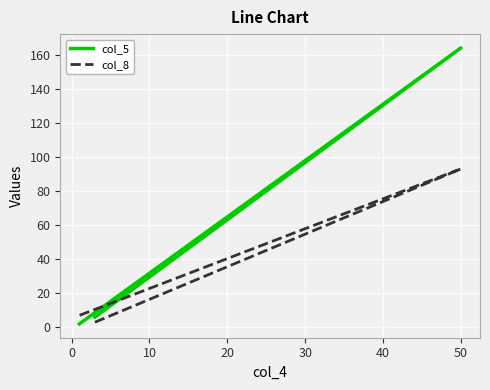

Which series has the largest total across all categories?

col_5